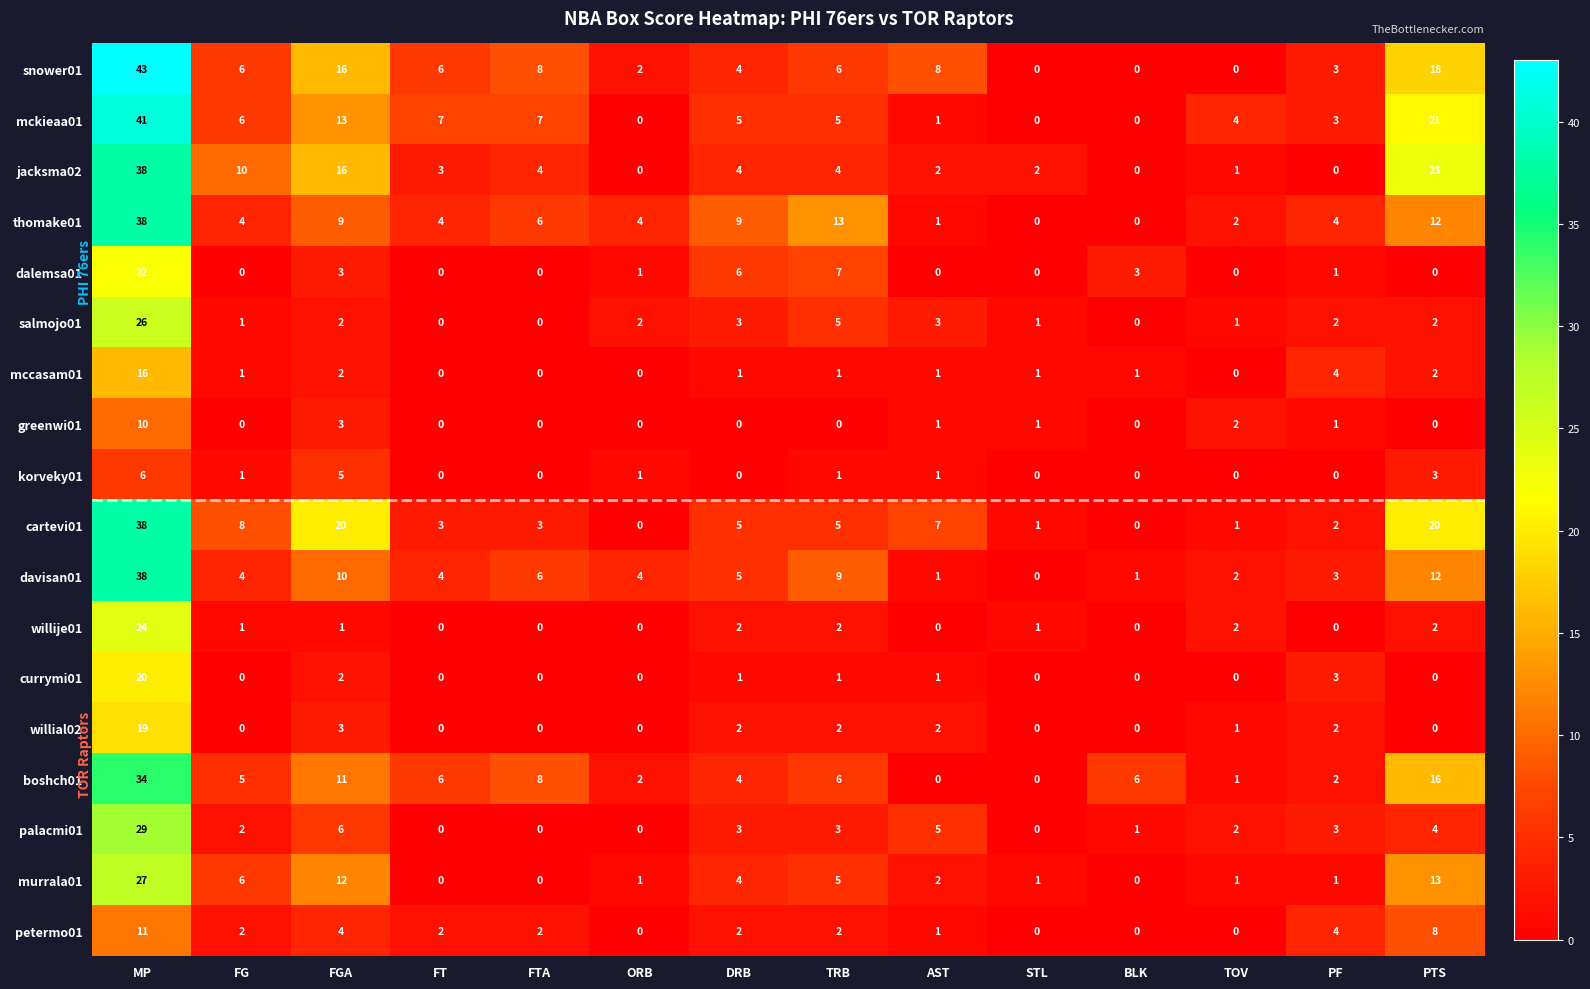

Between FGA and PF, which series saw the biggest shift?

cartevi01